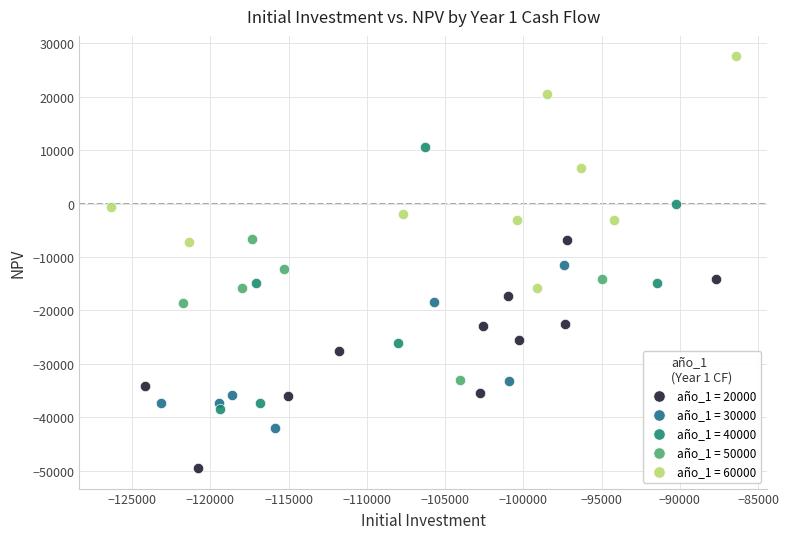

Which series has the largest Y range (max minus min)?

año_1 = 40000